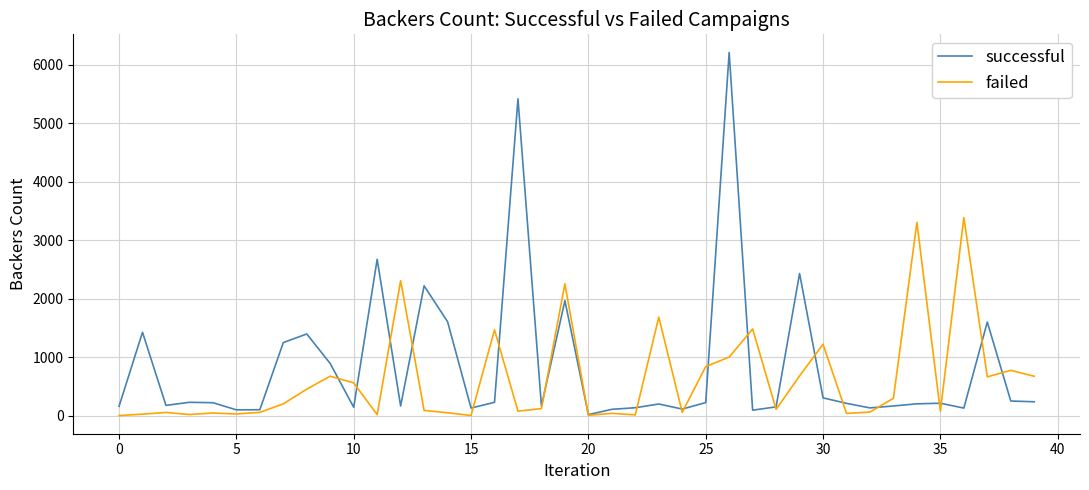

List the series in order of their peak value, highest first.

successful, failed